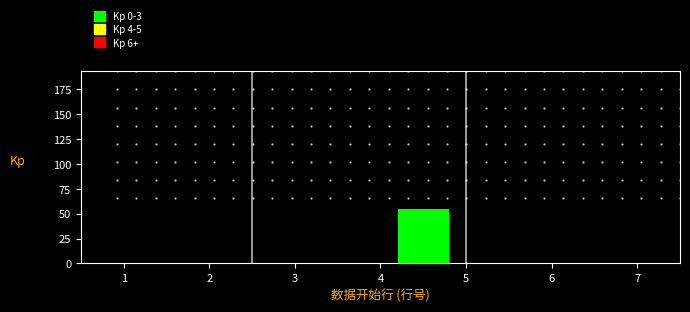

How tall is the bar that spans 4 to 5 on the x-axis? The values are not printed on the chart, so give them approximately, as read against the axis.

55